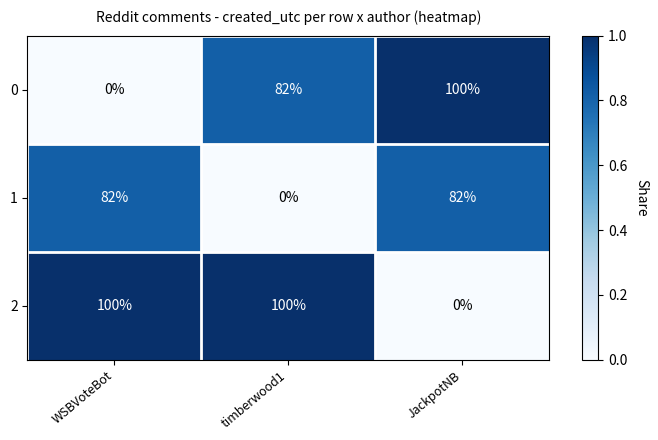

What is the difference between the 0 values at WSBVoteBot and JackpotNB?

100